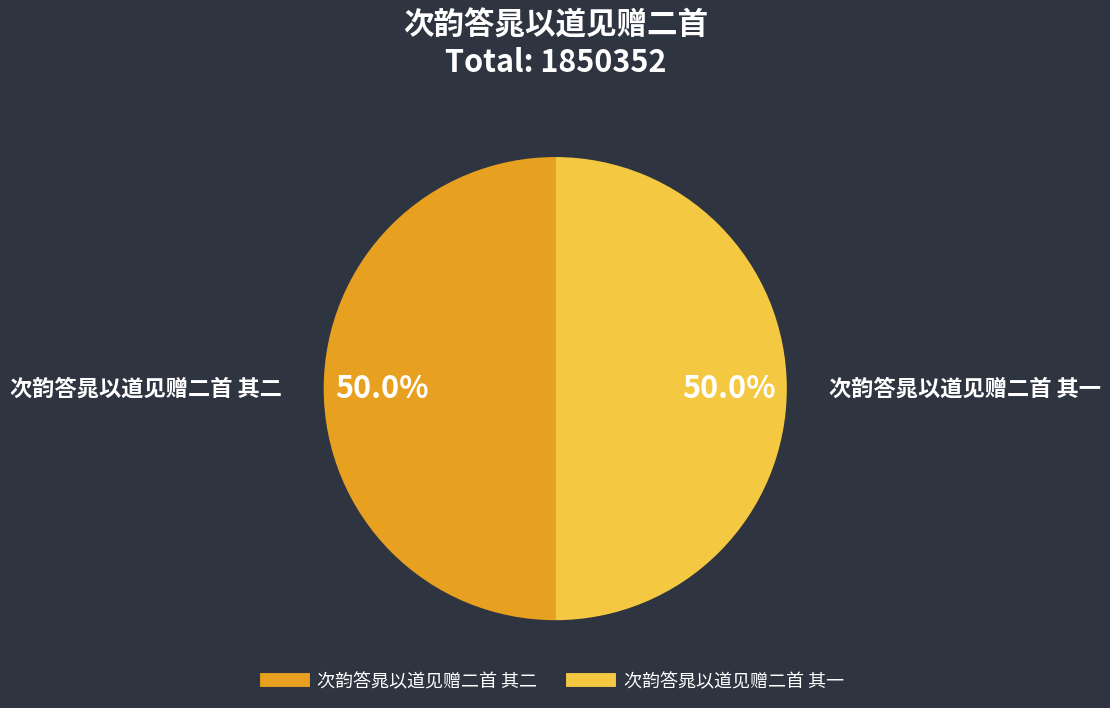

What portion of the pie excludes 次韵答晁以道见赠二首 其一?

50.0%